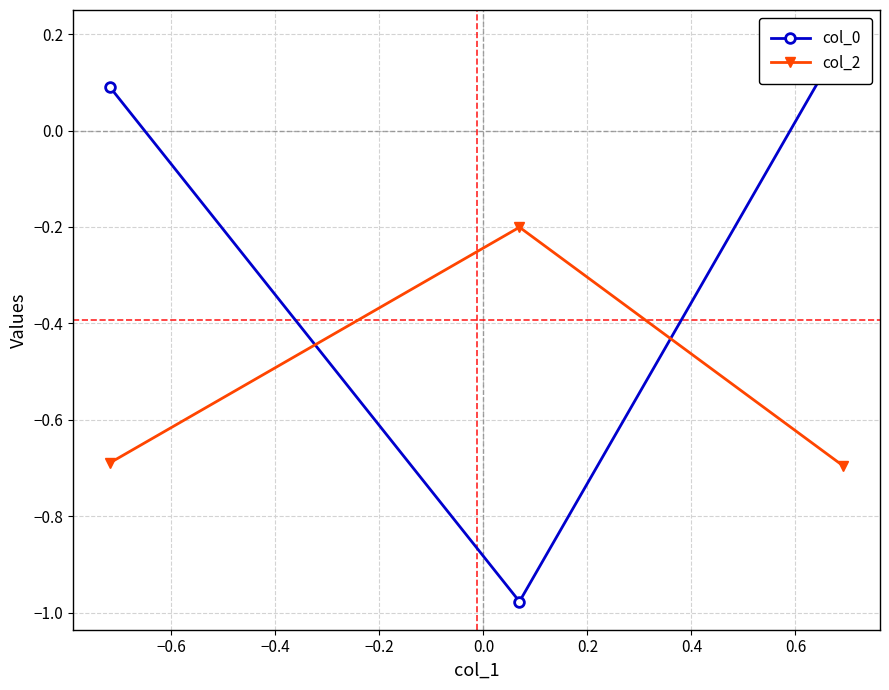

What are all the series names shown in the legend?

col_0, col_2